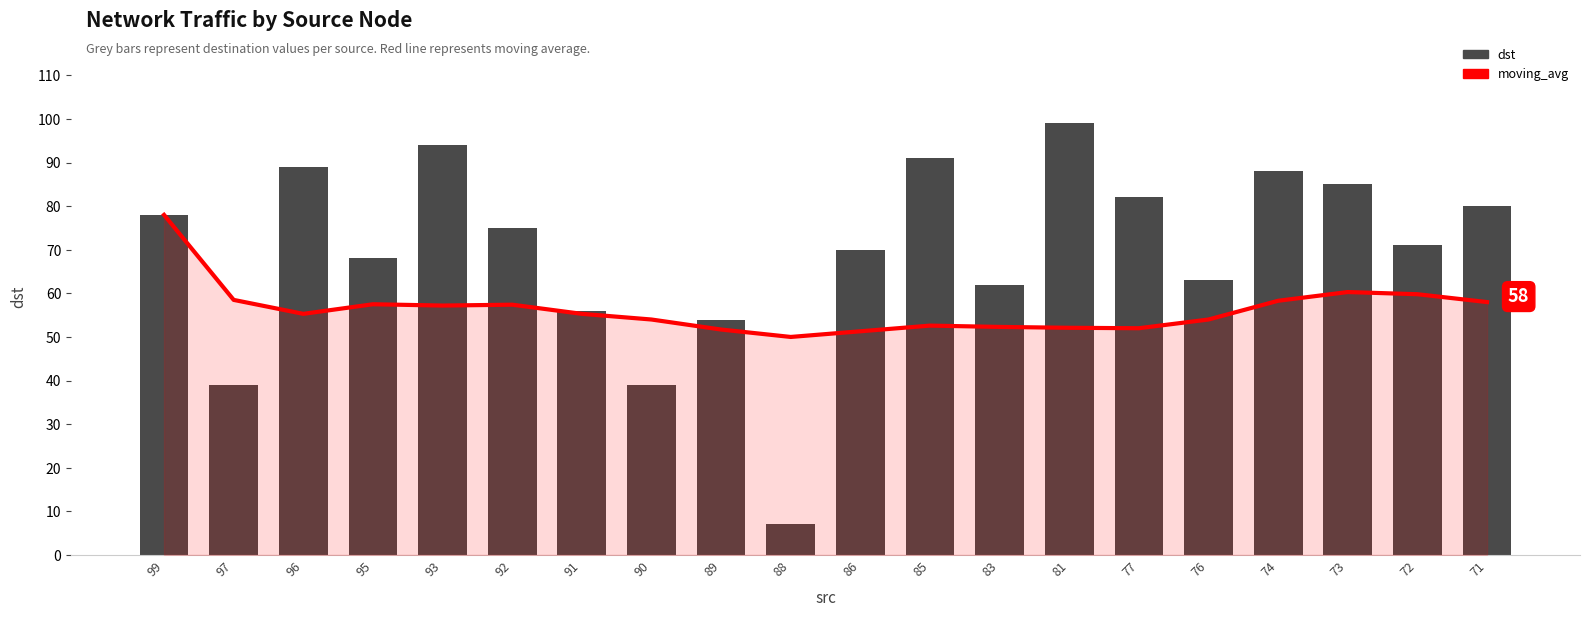

Reading right to left, list all the values displayed in this chart.

moving_avg: 58.0	59.8	60.3	58.3	54.0	52.0	52.1	52.3	52.6	51.3	50.0	51.7	54.0	55.3	57.4	57.2	57.5	55.3	58.5	78.0
dst: 80.0	71.0	85.0	88.0	63.0	82.0	99.0	62.0	91.0	70.0	7.0	54.0	39.0	56.0	75.0	94.0	68.0	89.0	39.0	78.0